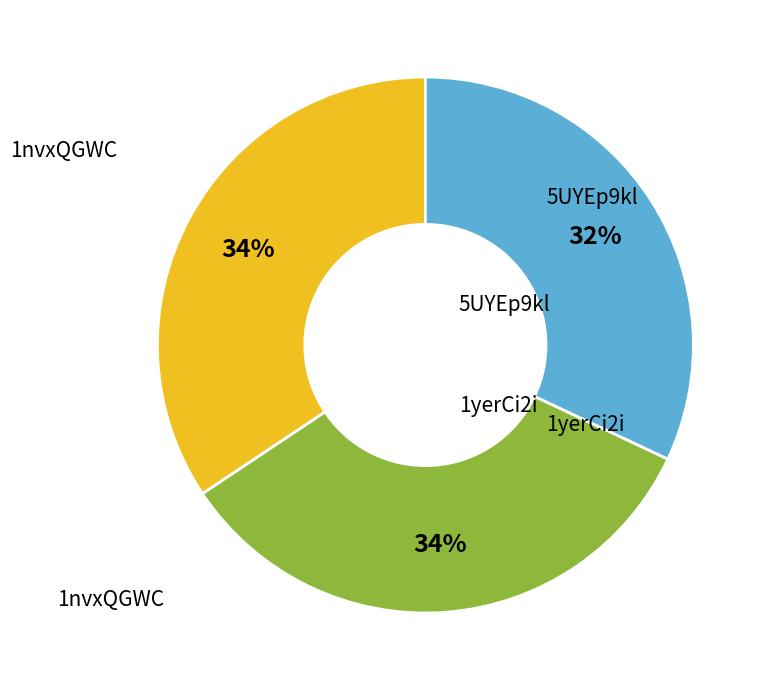

To the nearest percent, what is the difference between the largest and smallest slice percentages?

2%